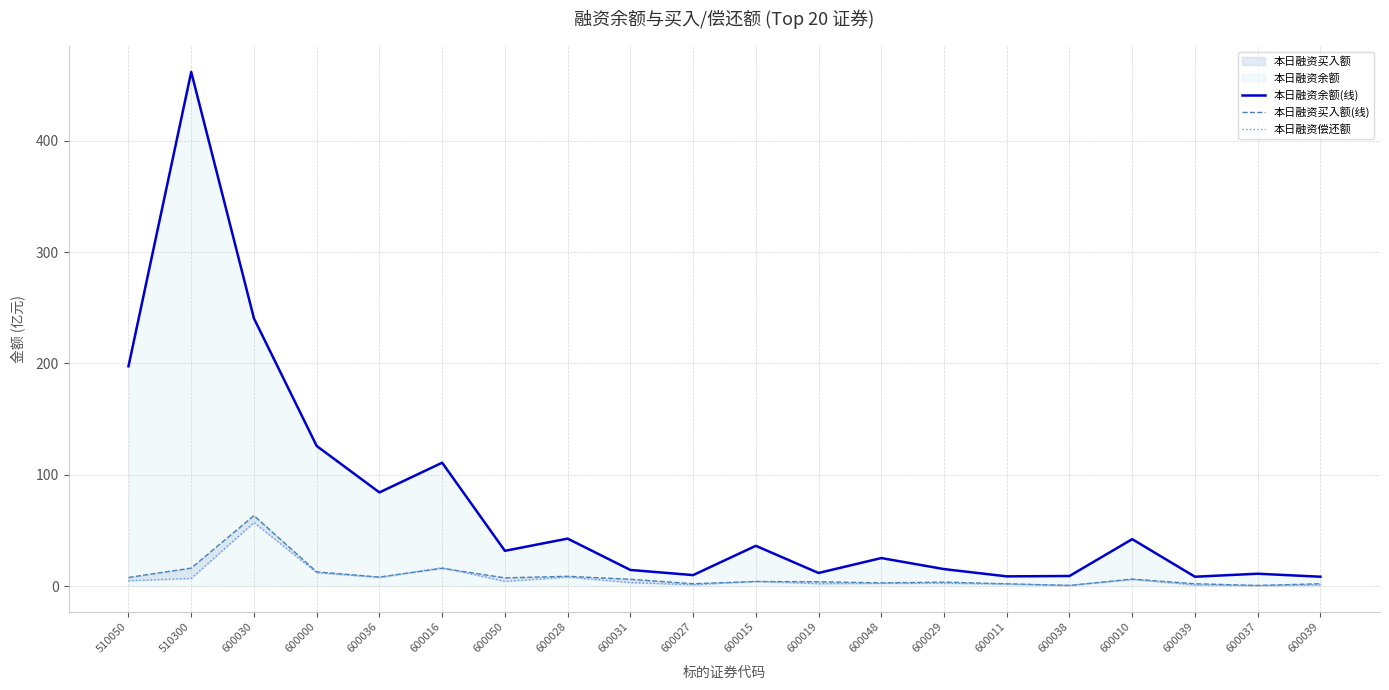

Where is 本日融资偿还额 nearest to the value 28?

600016